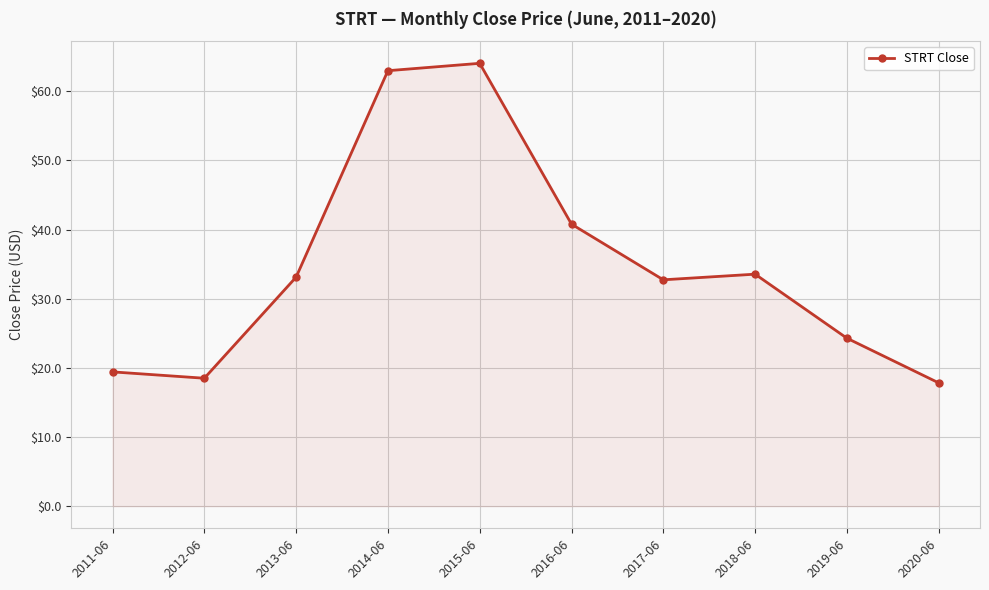

What is the value of the 3rd point from the left?

33.1